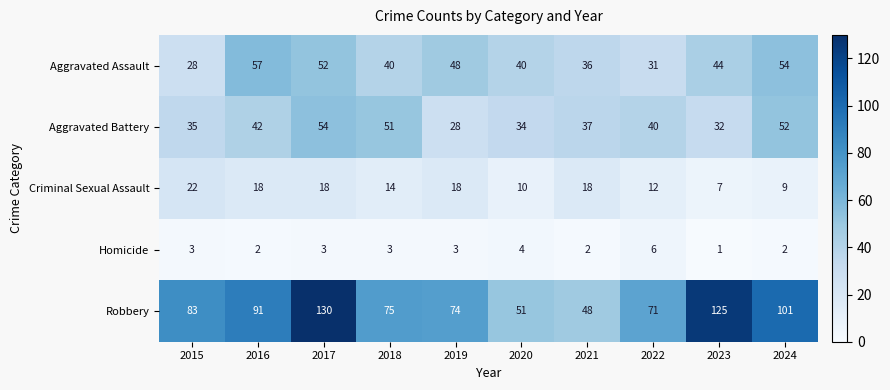

Where does the Aggravated Assault series first go above 44?

2016